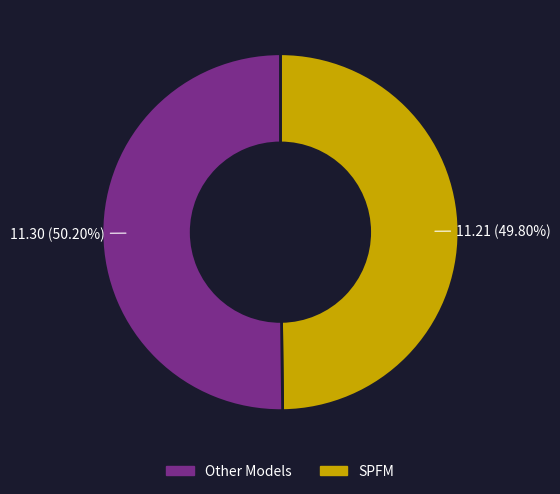

Combined, do SPFM and Other Models account for over 50%?

Yes